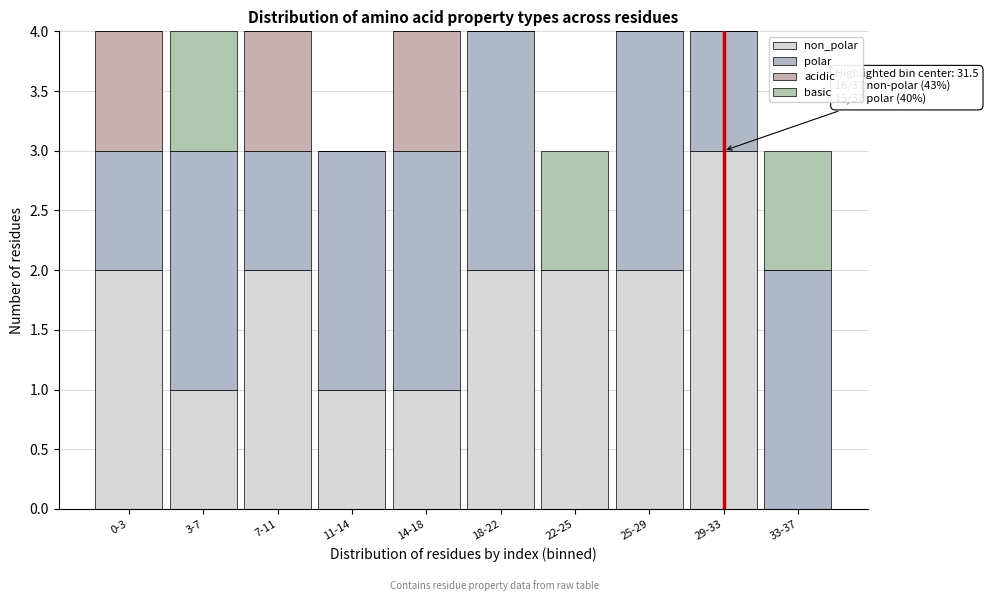

Does the chart contain stacked bars?

Yes